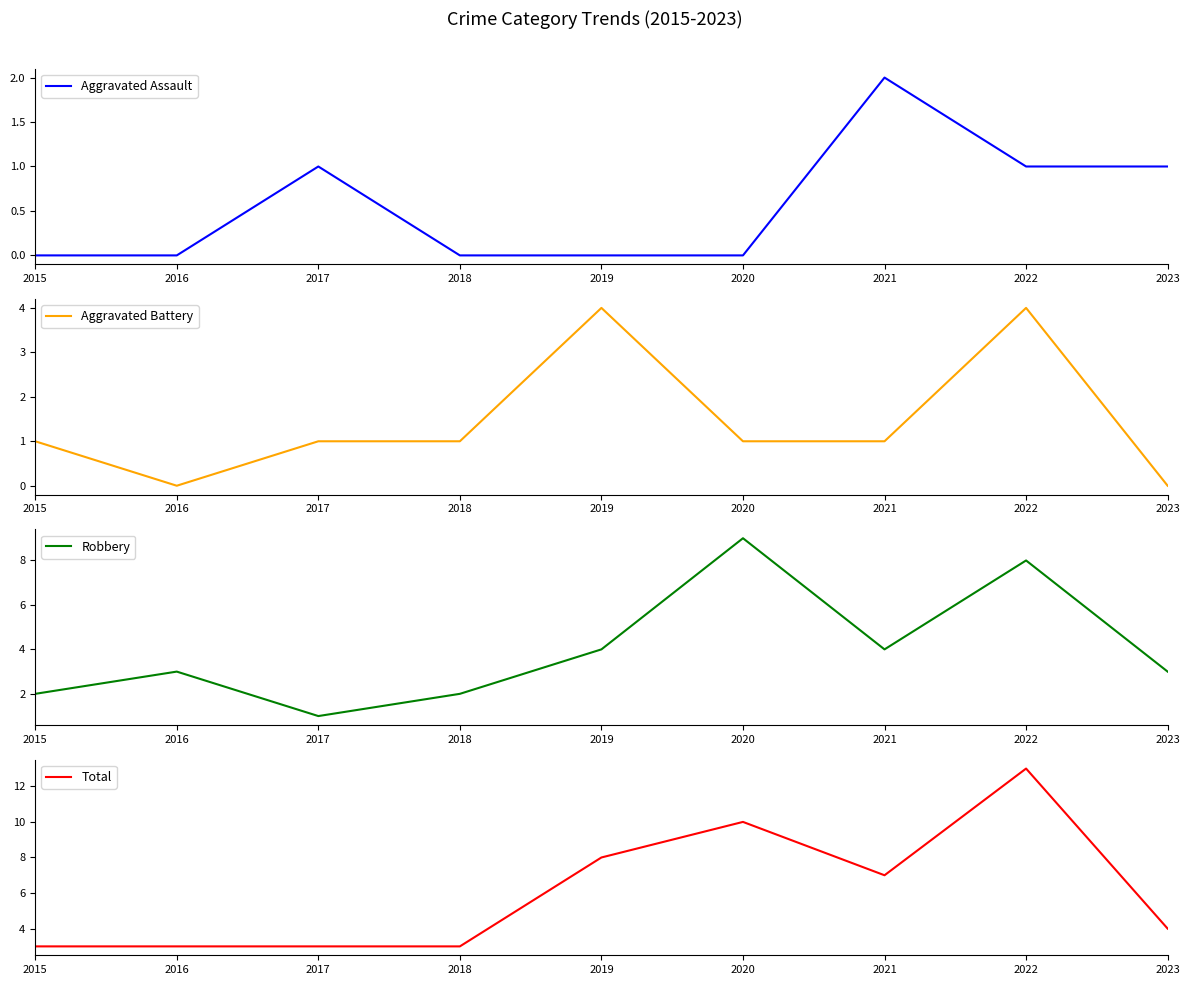

Where is the first local minimum for Total?

2021